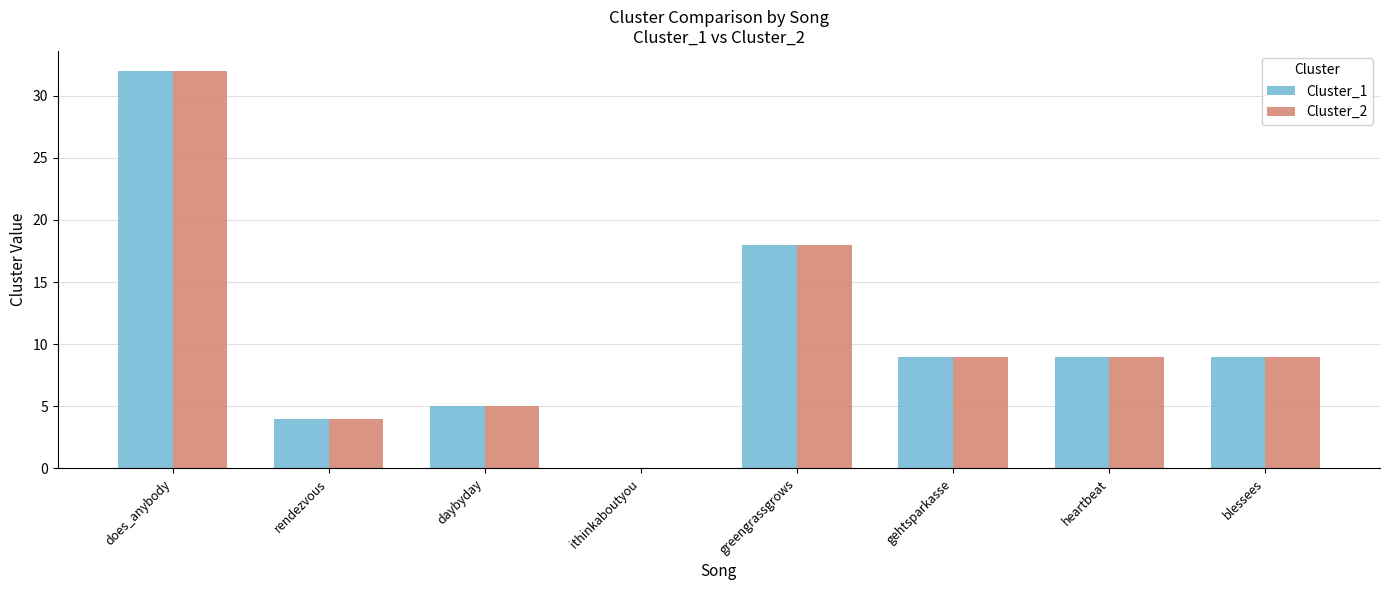

Is it true that Cluster_1 equals 5 at daybyday?

True